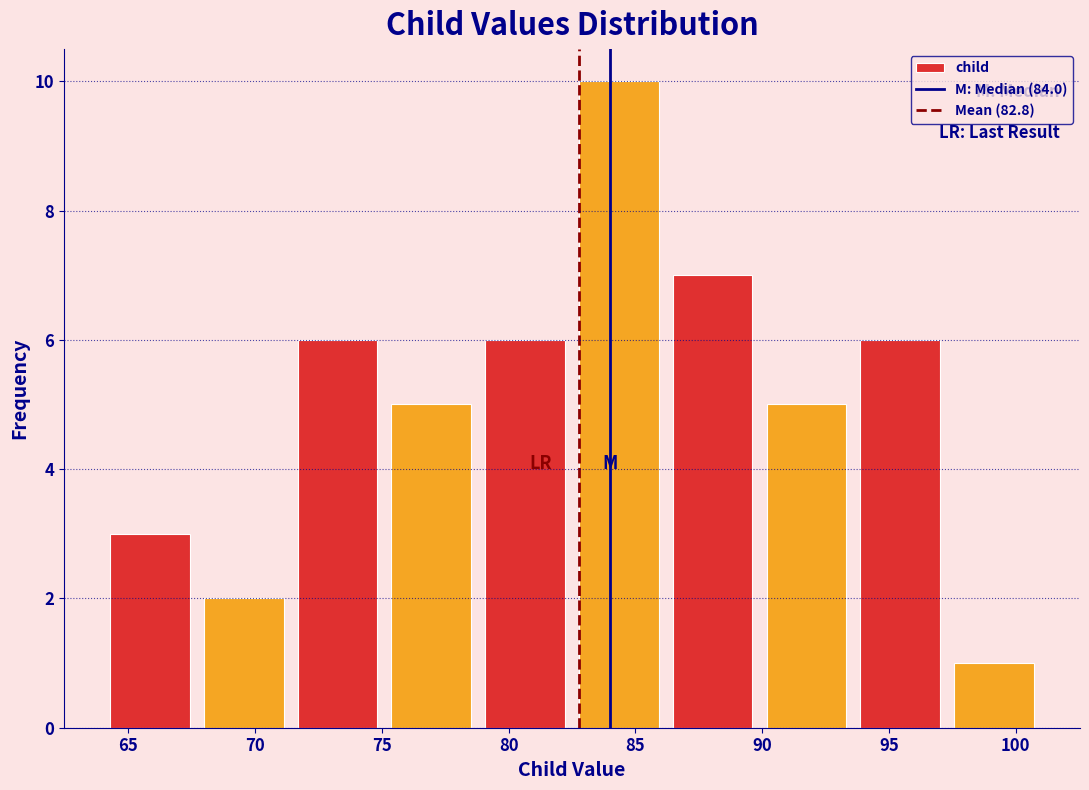

Reading left to right, transcribe this chart: for each bar, give the range it covers on the x-axis and its height. Neither the bar edges nor the heights are printed on the chart, so give them approximately, as read against the axes.

64.0 to 67.7: 3
67.7 to 71.4: 2
71.4 to 75.1: 6
75.1 to 78.8: 5
78.8 to 82.5: 6
82.5 to 86.2: 10
86.2 to 89.9: 7
89.9 to 93.6: 5
93.6 to 97.3: 6
97.3 to 101.0: 1